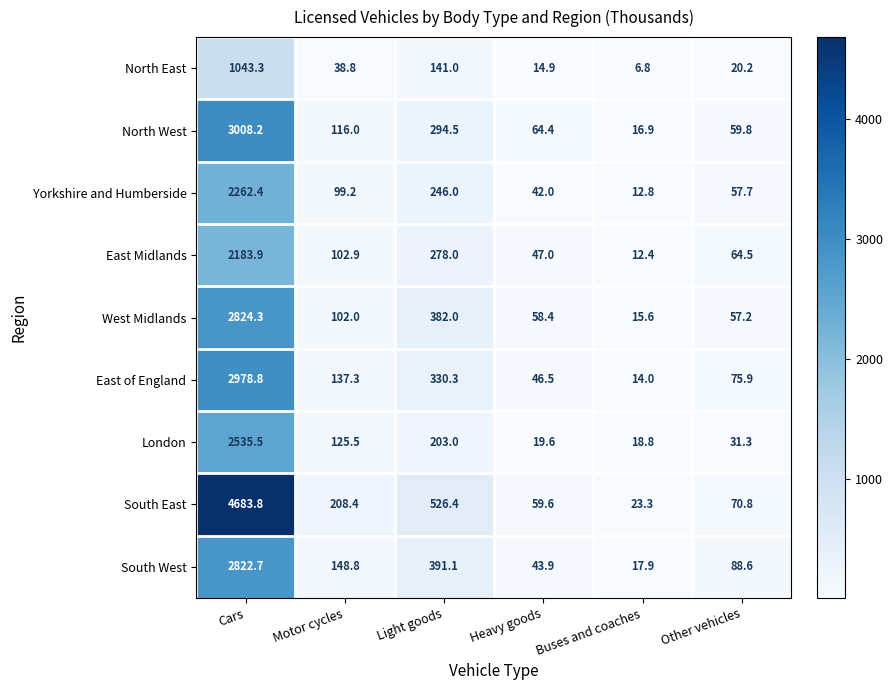

The value of Yorkshire and Humberside at Heavy goods is 66.0. True or false?

False